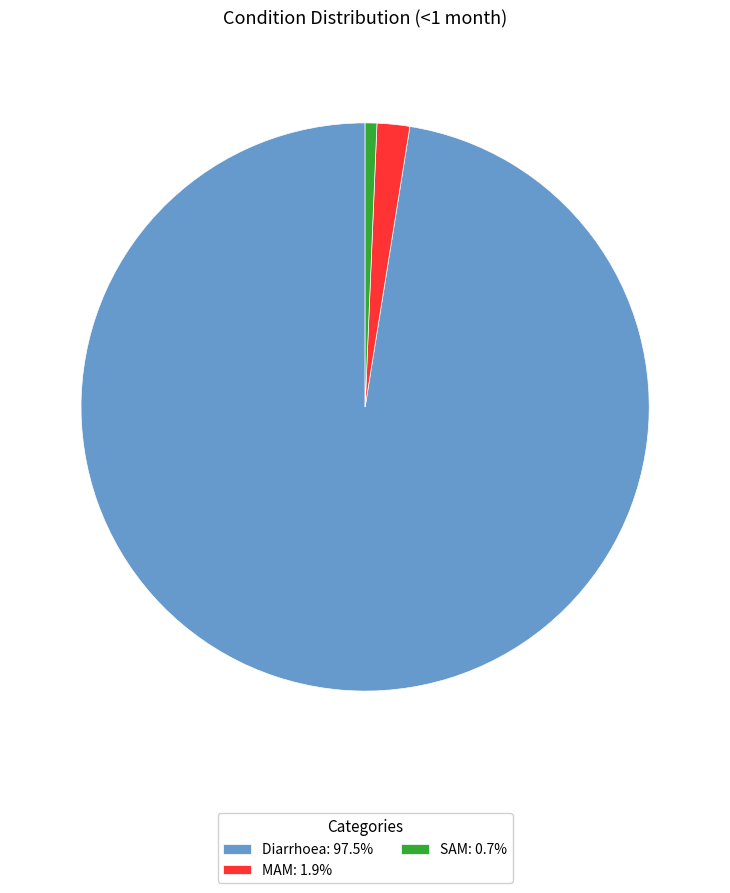

Does MAM: 1.9% represent more than half of the total?

No